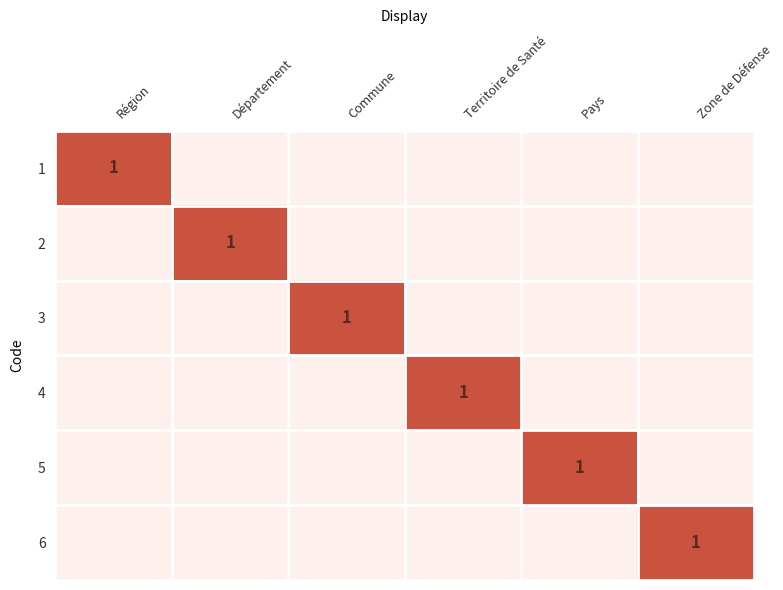

Is it true that 4 equals 0 at Département?

True